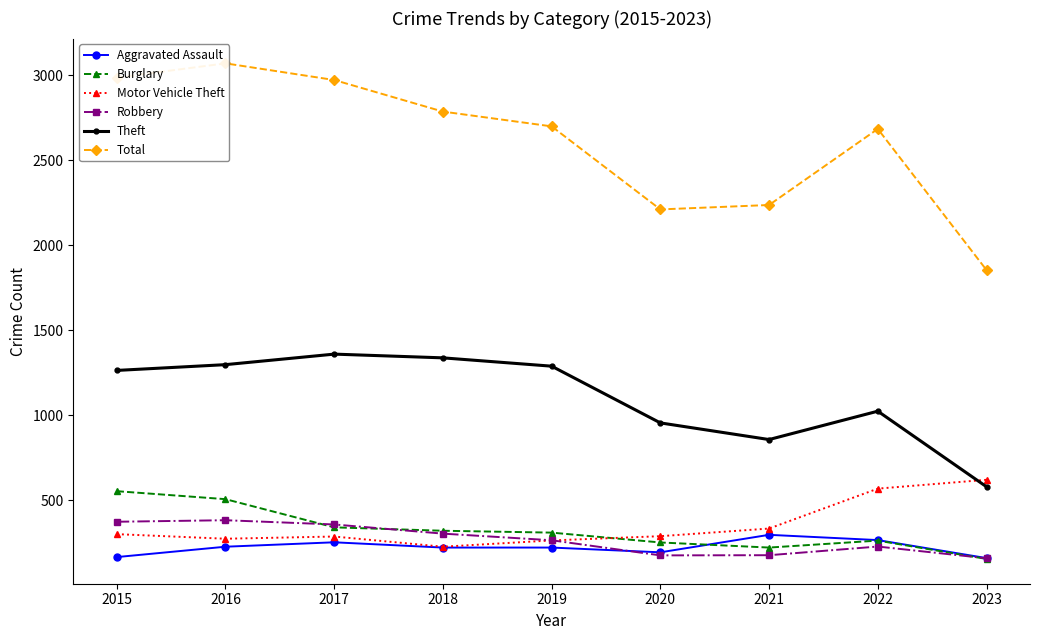

True or false: Total has more than 0 points higher than both neighbors.

True